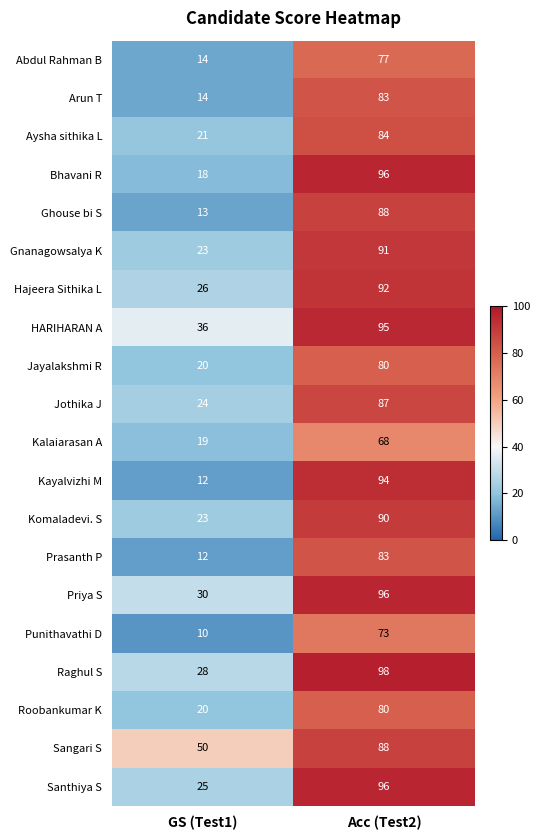

What is the sum of the Jothika J values at GS (Test1) and Acc (Test2)?

111